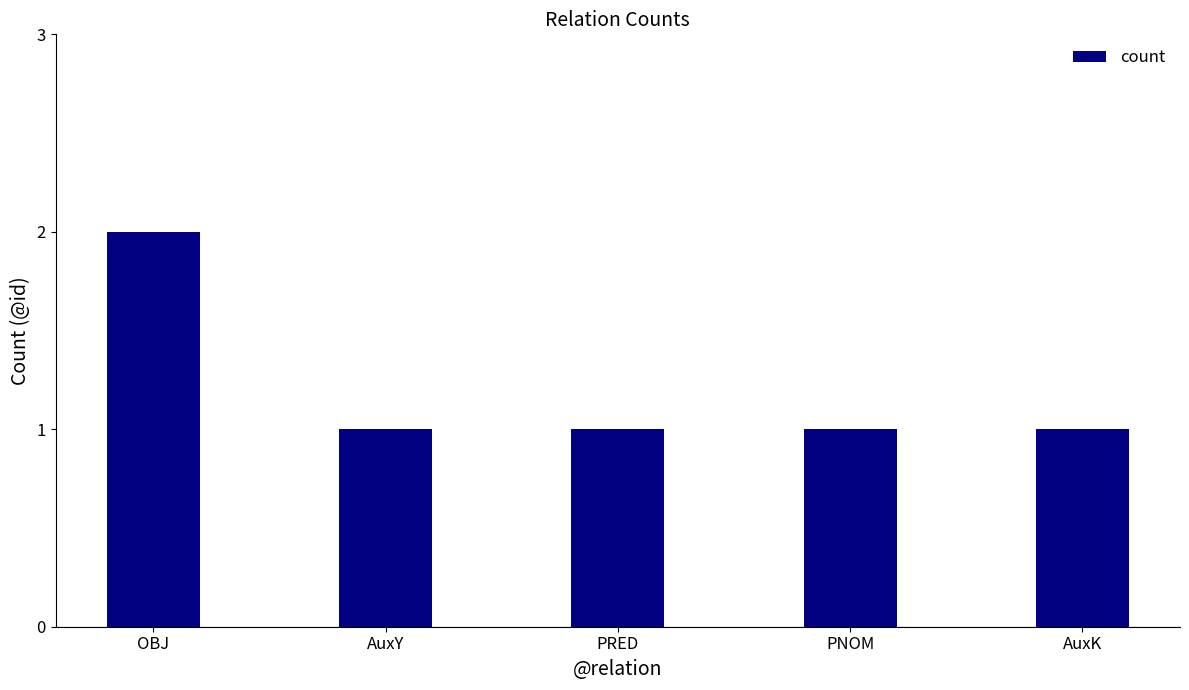

Reading left to right, transcribe all the data shown in this chart.

2	1	1	1	1